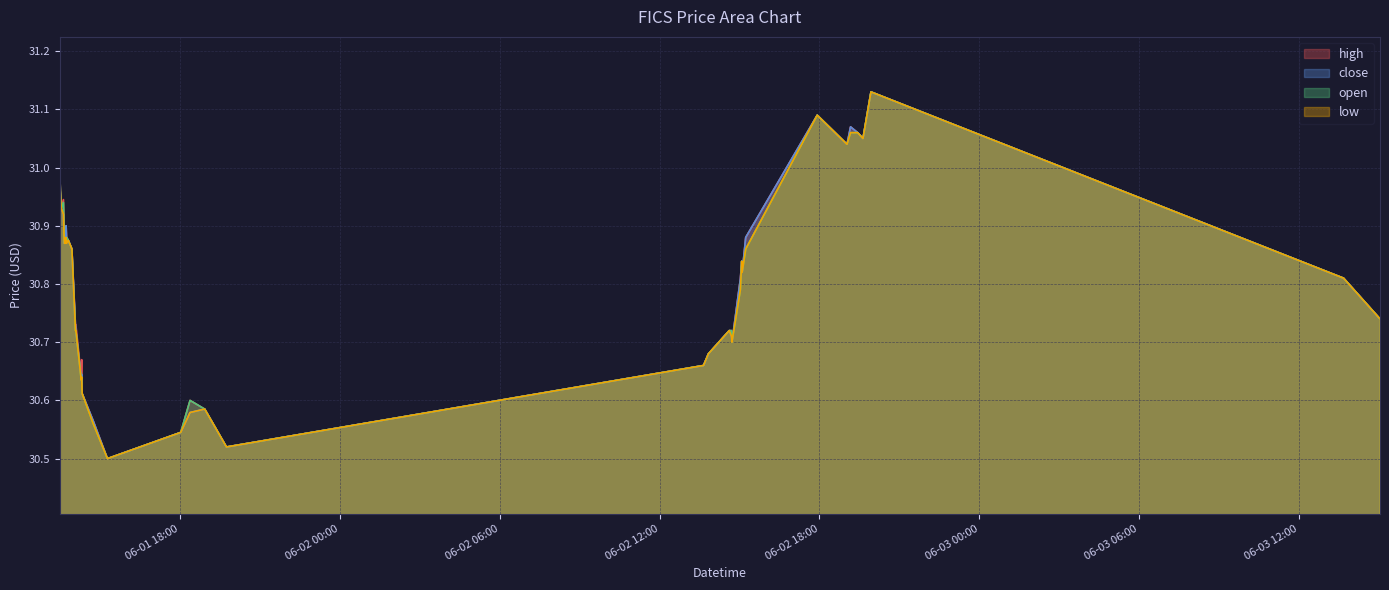

How many lines are shown in the chart?

4